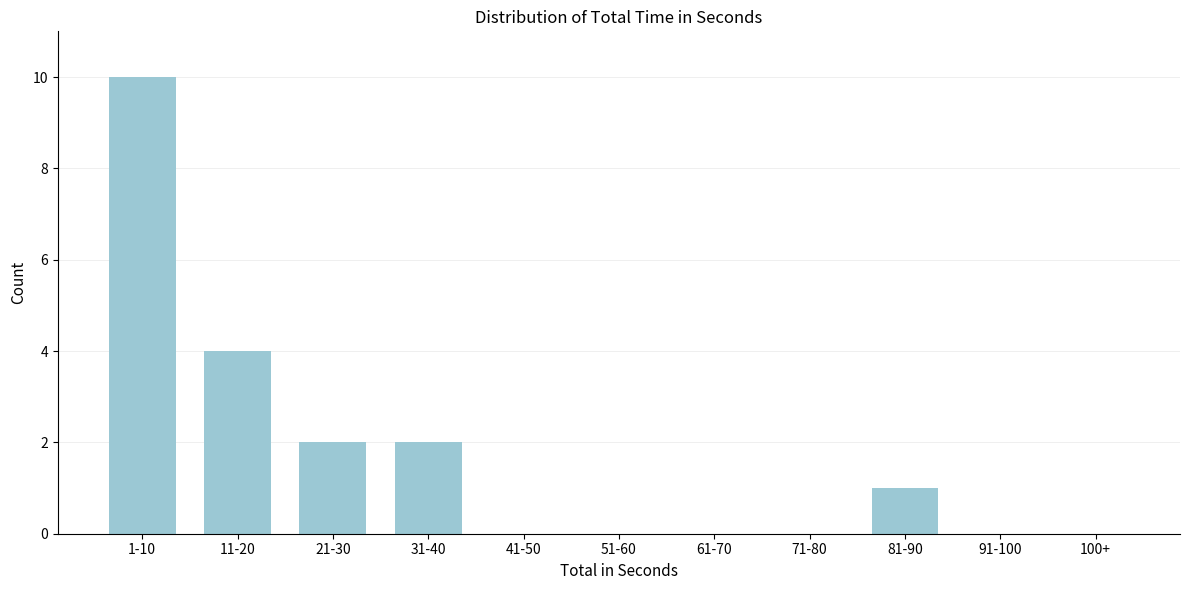

Reading left to right, extract all data points from this chart.

1-10=10	11-20=4	21-30=2	31-40=2	41-50=0	51-60=0	61-70=0	71-80=0	81-90=1	91-100=0	100+=0